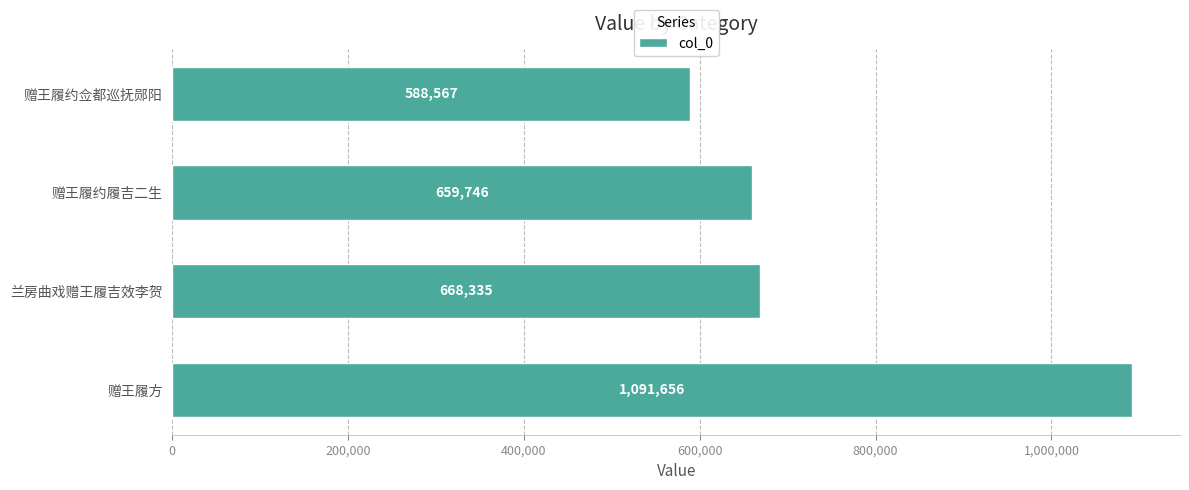

How many series are shown in this chart?

1